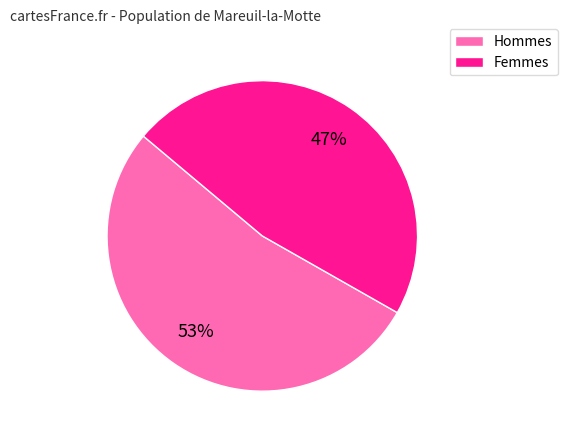

Is there a majority slice in this chart?

Yes